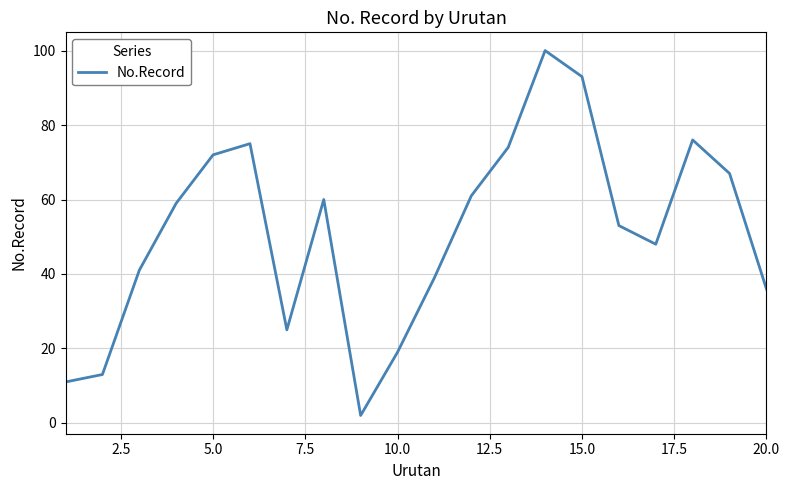

What is the difference between the maximum and minimum values?

98